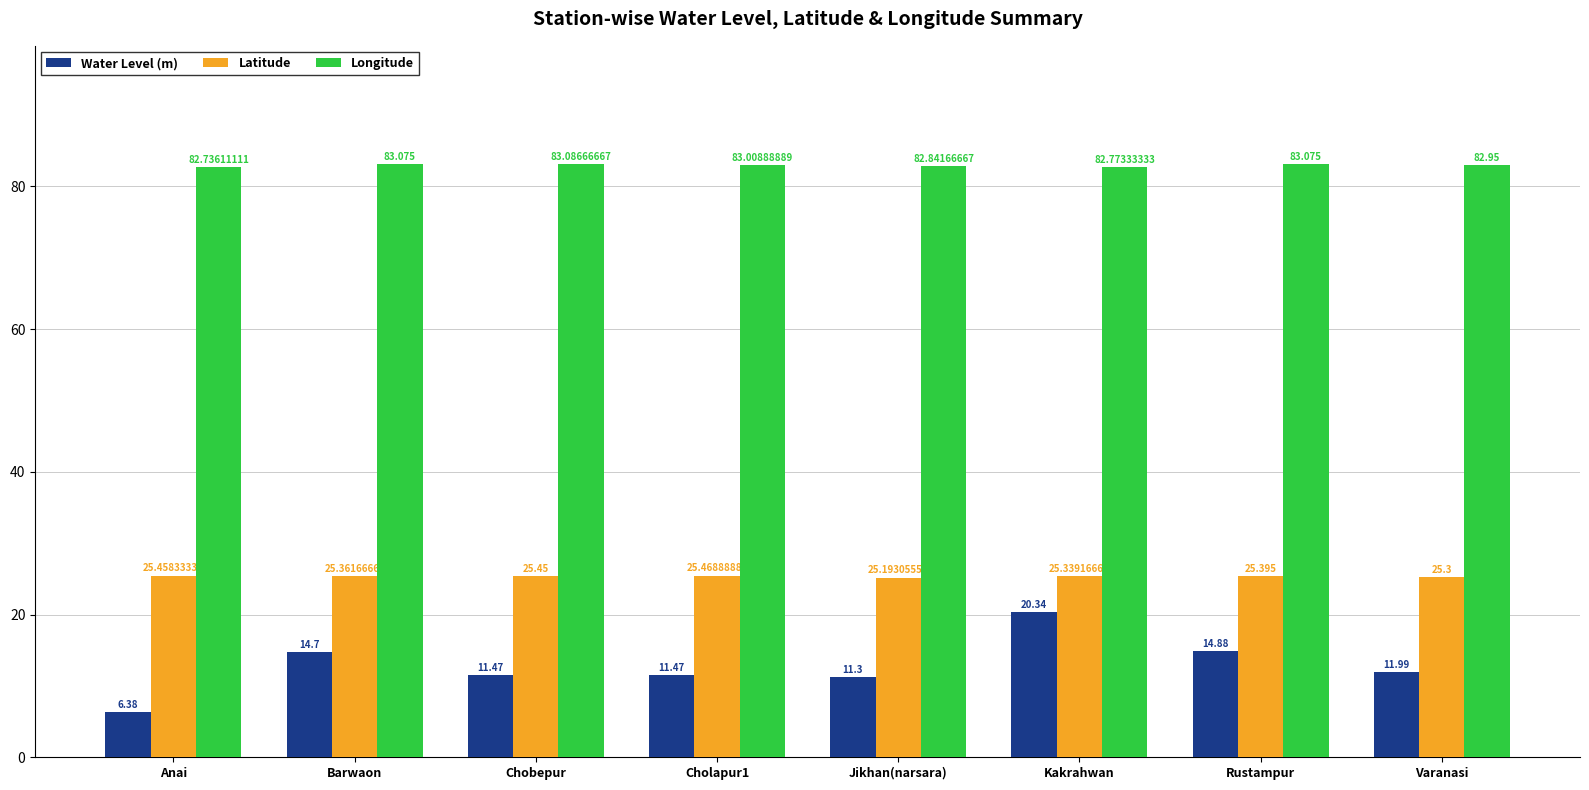

What is the smallest value displayed?

6.4